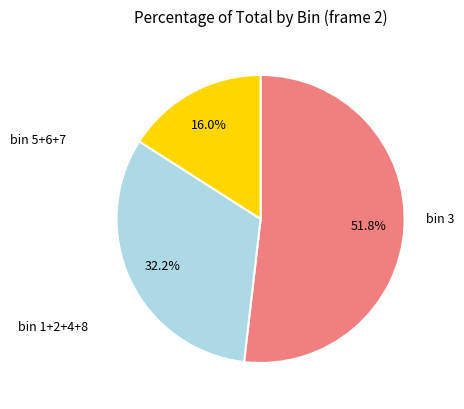

Is there any slice that represents more than half of the pie?

Yes